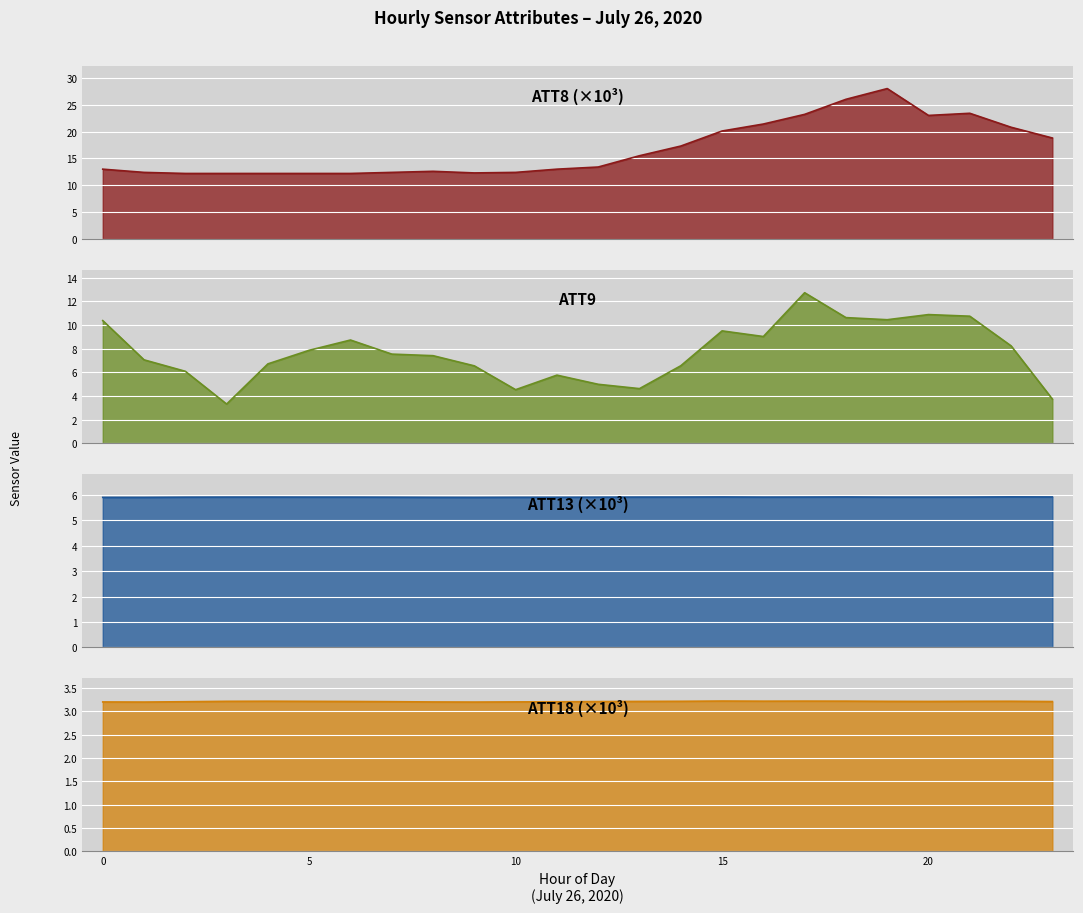

Where is the first local maximum for ATT9?

6